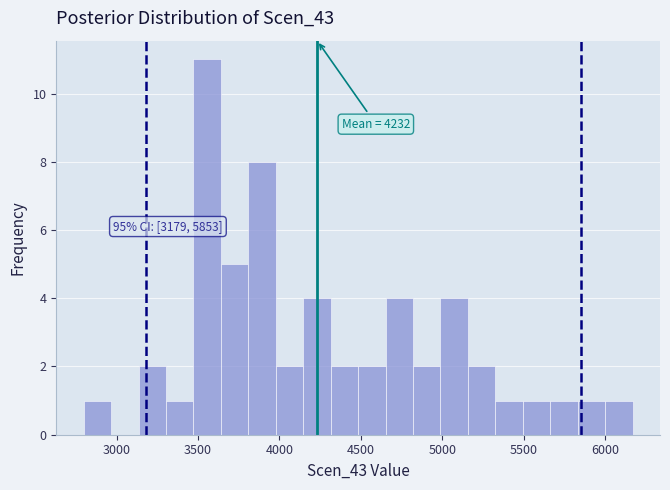

Read against the x-axis, roughly where is the centre of the tallest bar?

3550